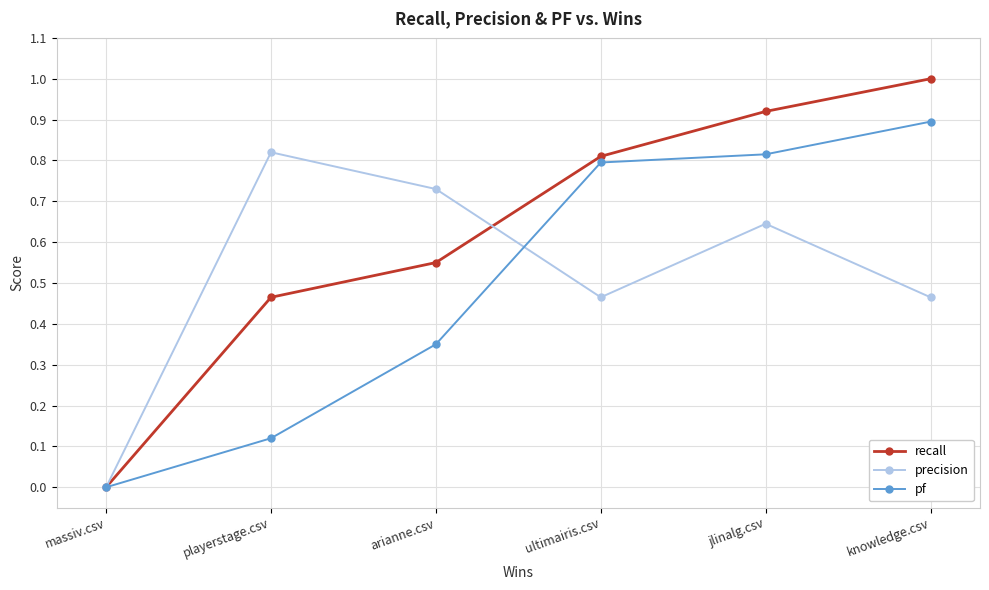

The value of recall at massiv.csv is -0.3. True or false?

False